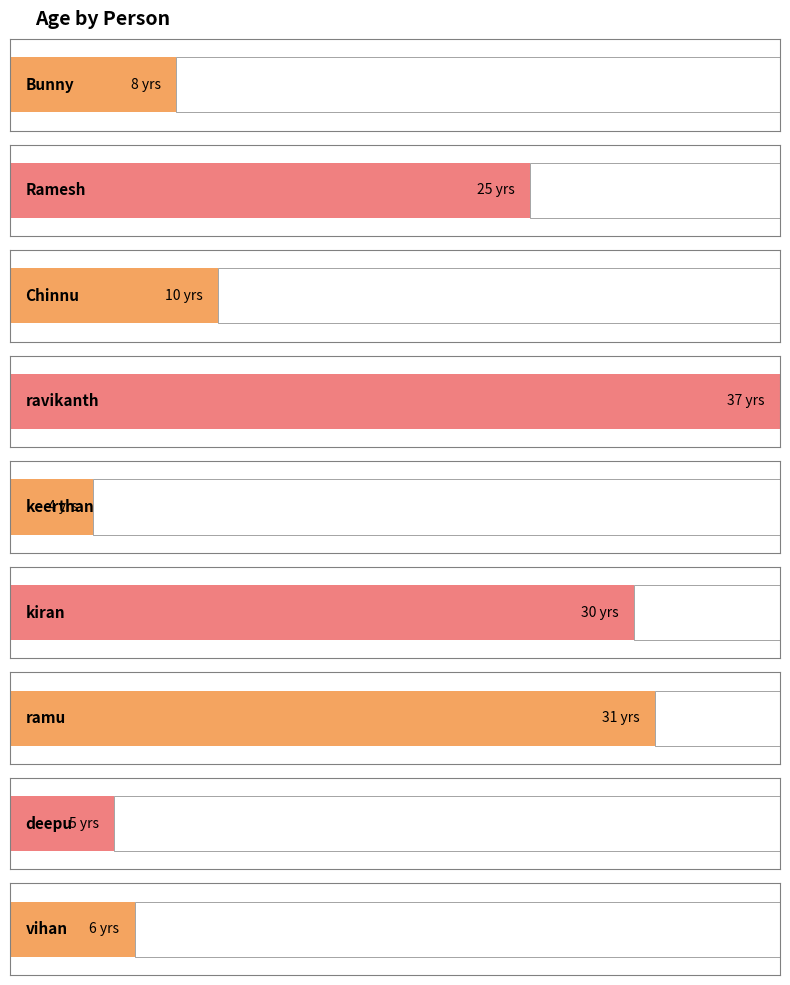

The value at ravikanth is 37. True or false?

True